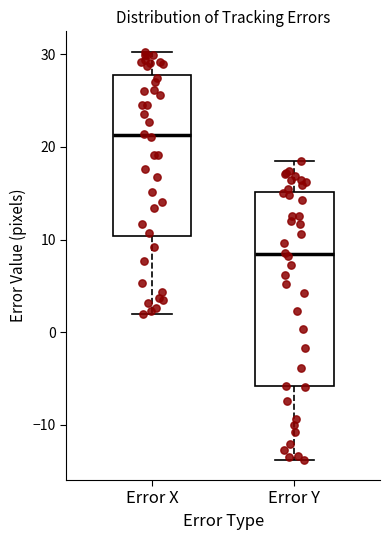

Which box's median line is the lowest?

Error Y